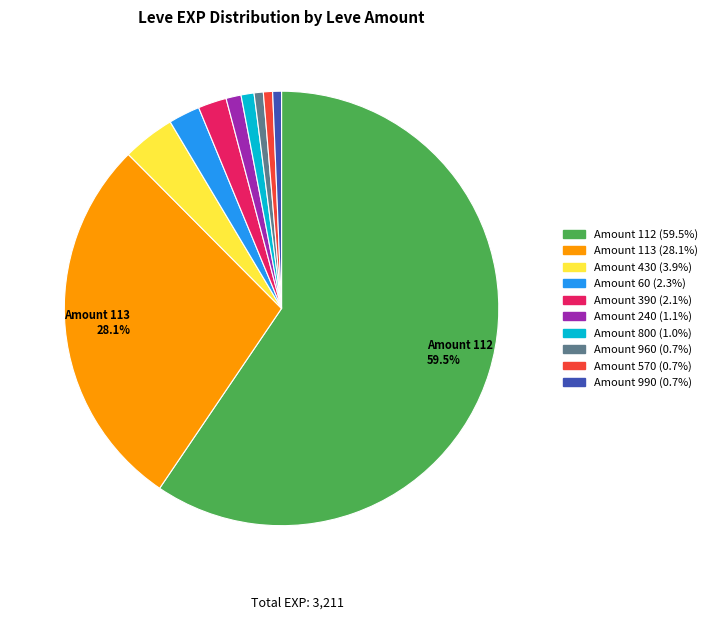

Is there a majority slice in this chart?

Yes